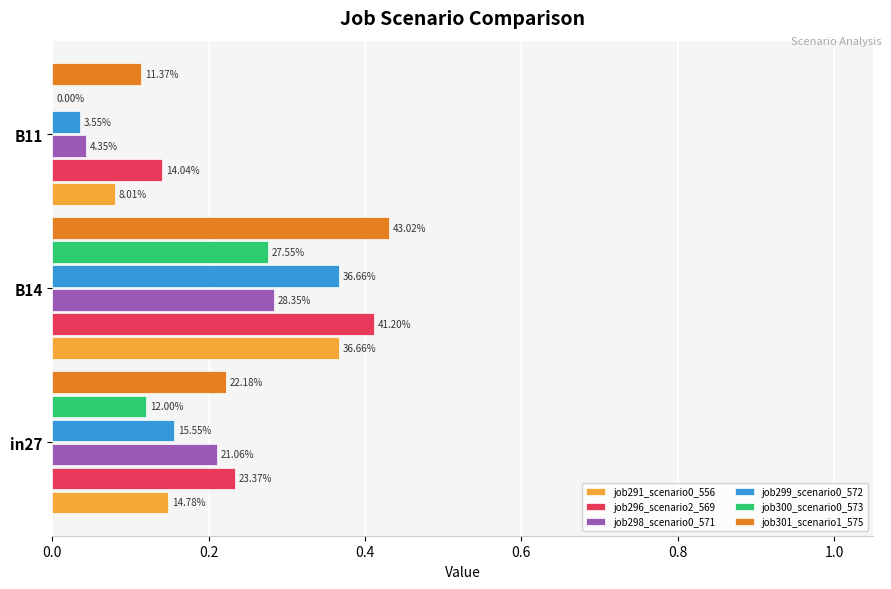

Which series has the widest spread of values?

job299_scenario0_572